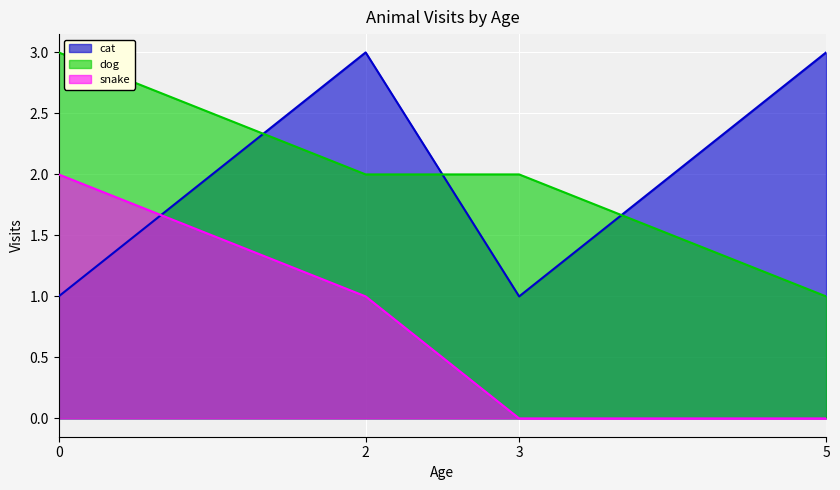

Which label corresponds to the smallest value in the chart?

3